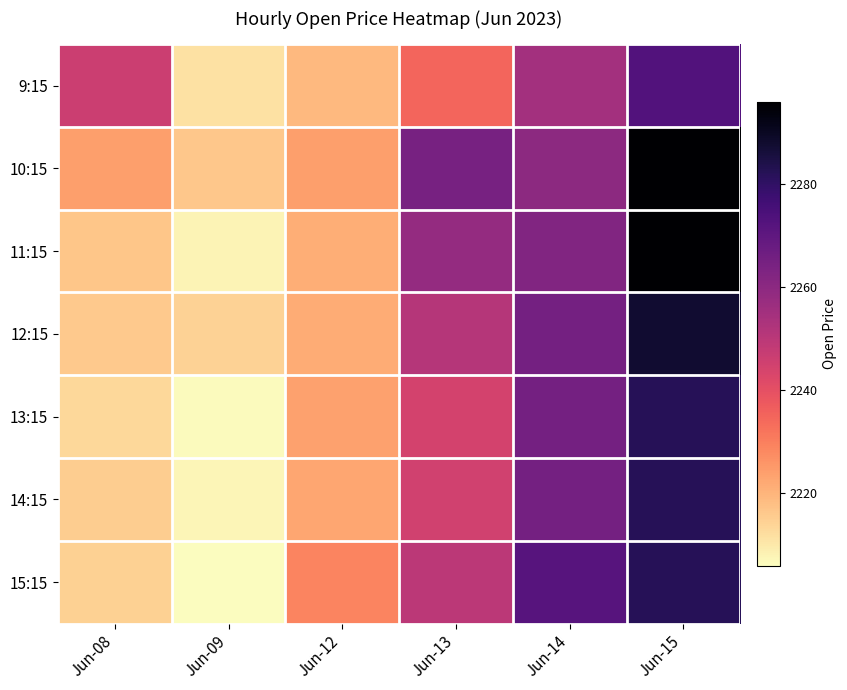

How many series are shown in this chart?

7